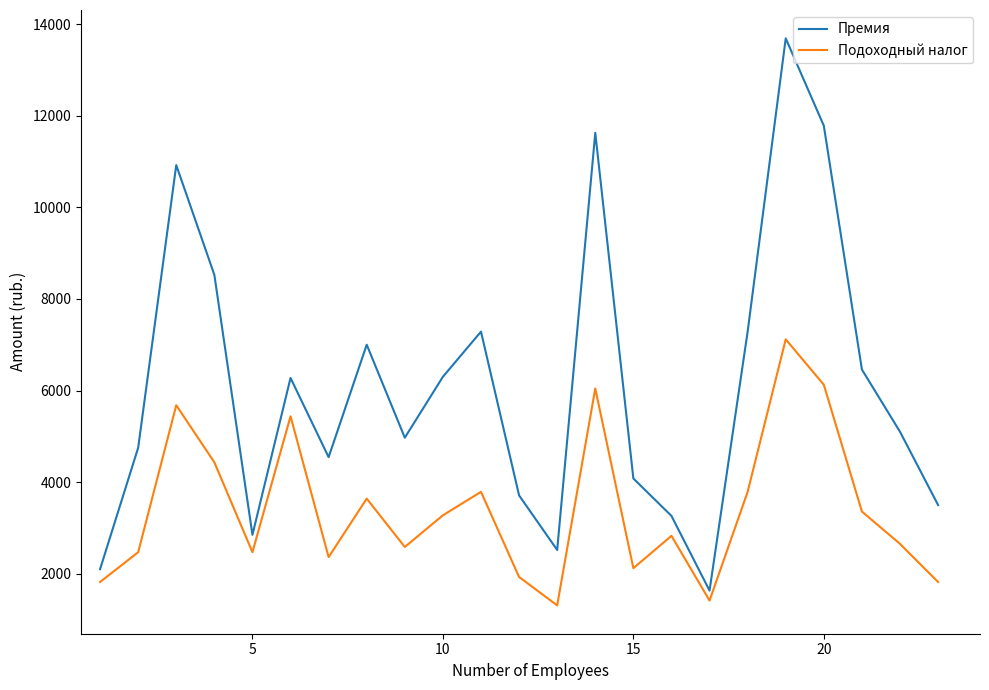

Which series has the widest spread of values?

Премия